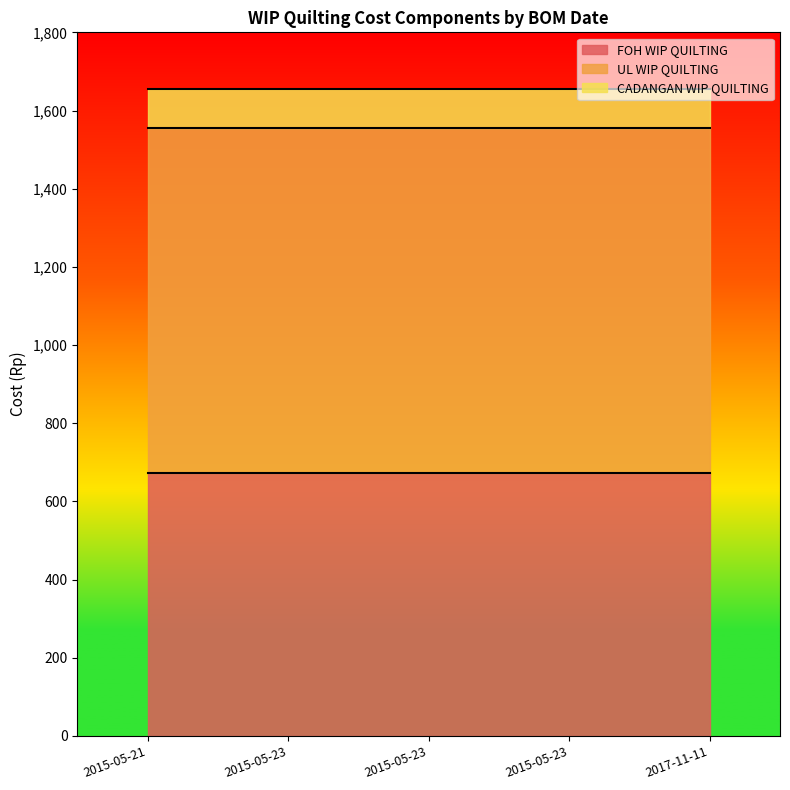

True or false: FOH WIP QUILTING has more than 2 interior local peaks.

False